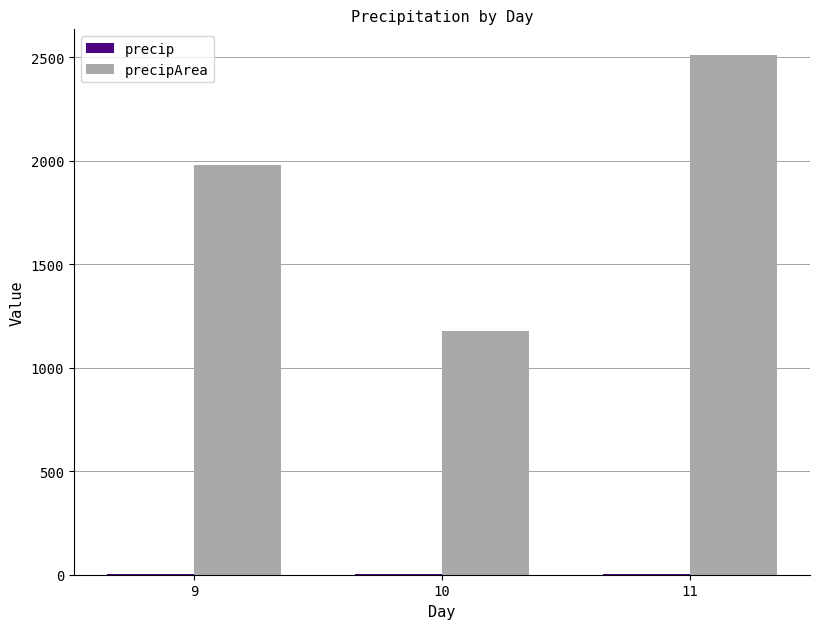

What is the difference between the maximum and minimum values in the precipArea series?

1332.0